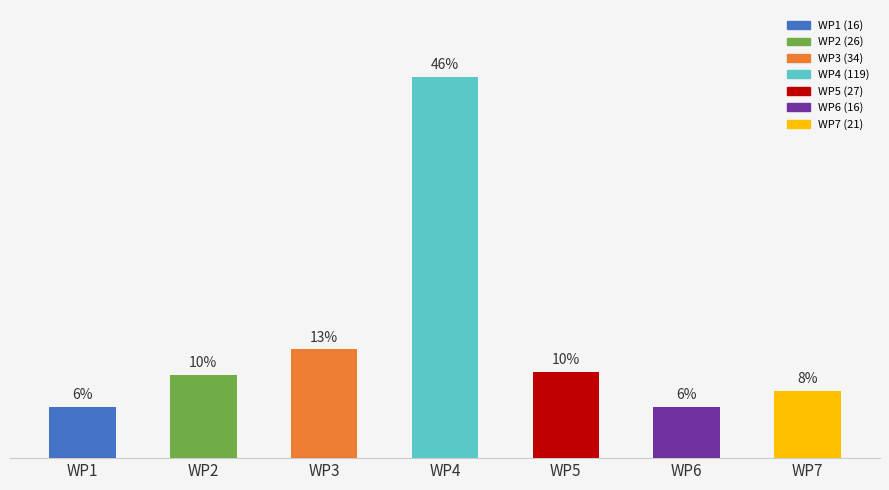

What is the ratio of the value at WP2 to the value at WP1?

1.6